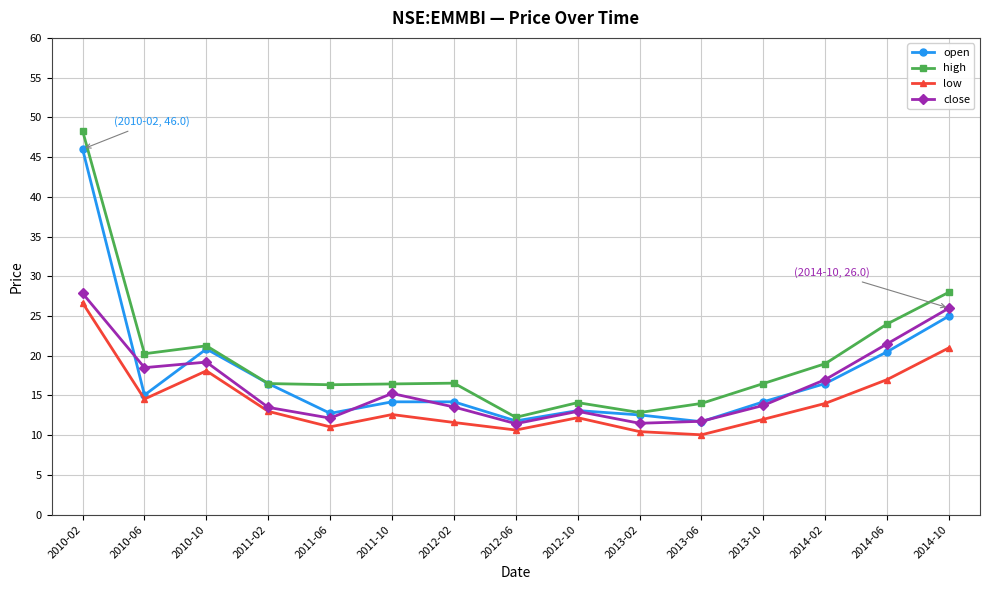

True or false: low and high intersect in this chart.

False